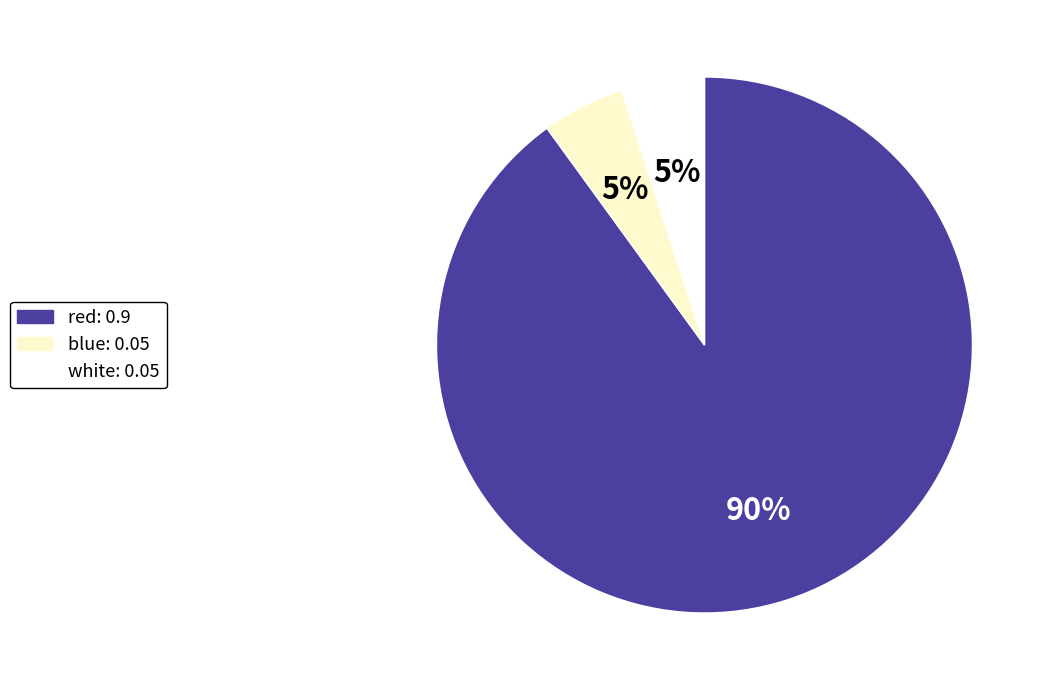

How many segments does this pie chart have?

3